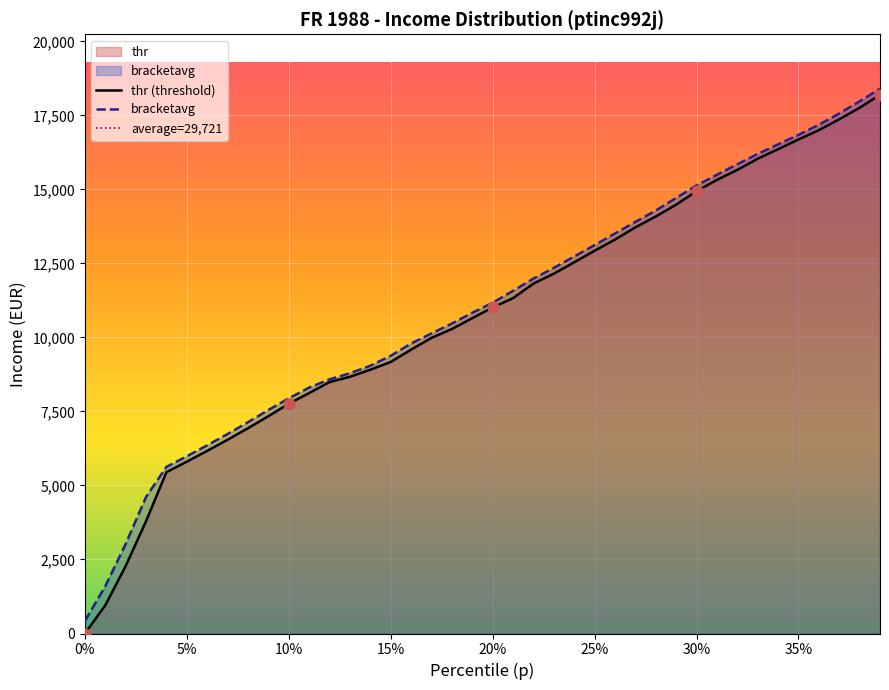

Which series has the largest Y range (max minus min)?

thr